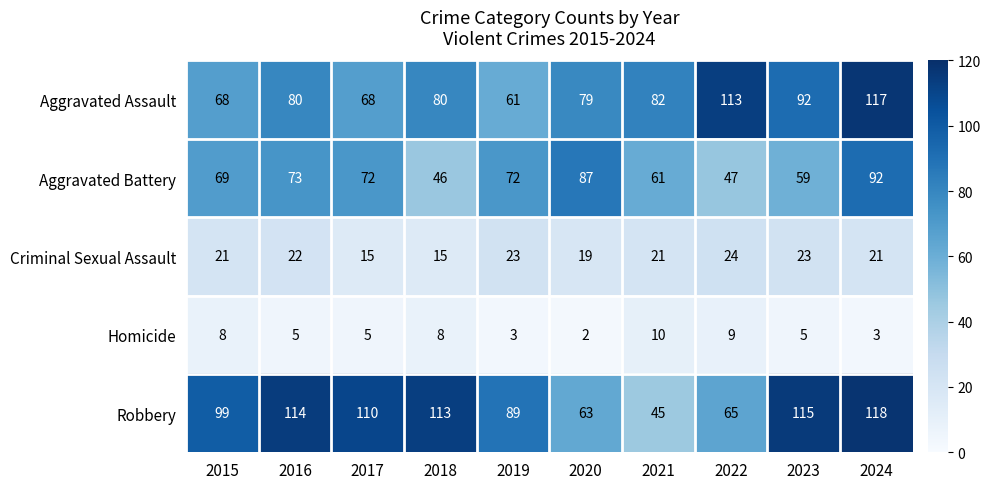

What is the minimum value shown in the chart?

2